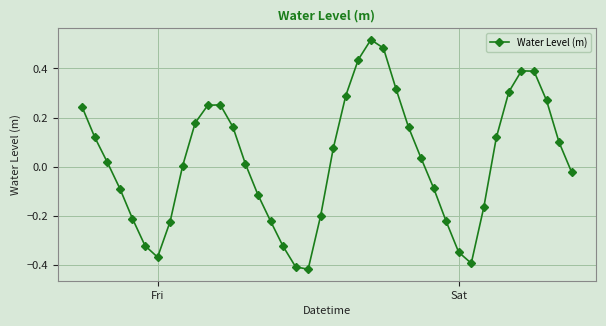

True or false: the data has more than 0 interior local peaks.

True